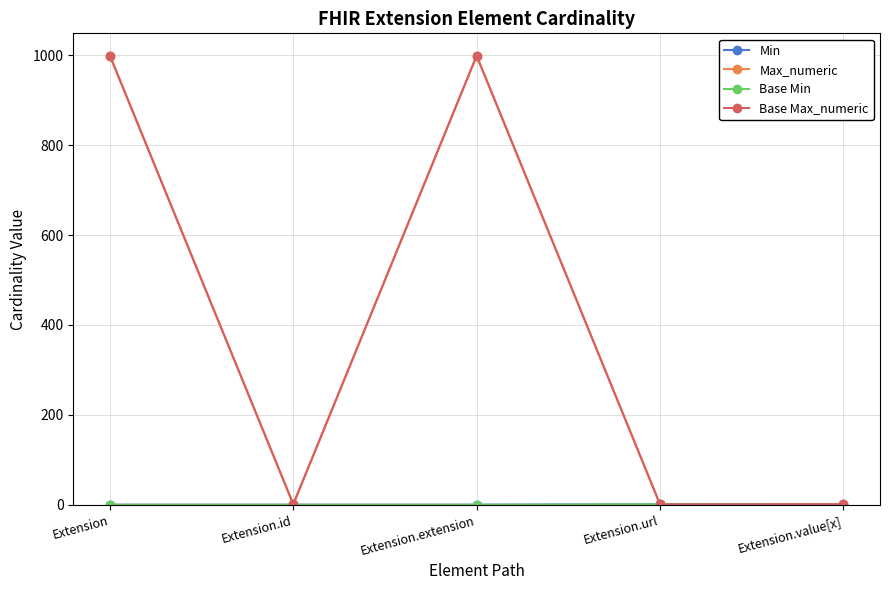

What is the total value across all series at Extension.url?

4